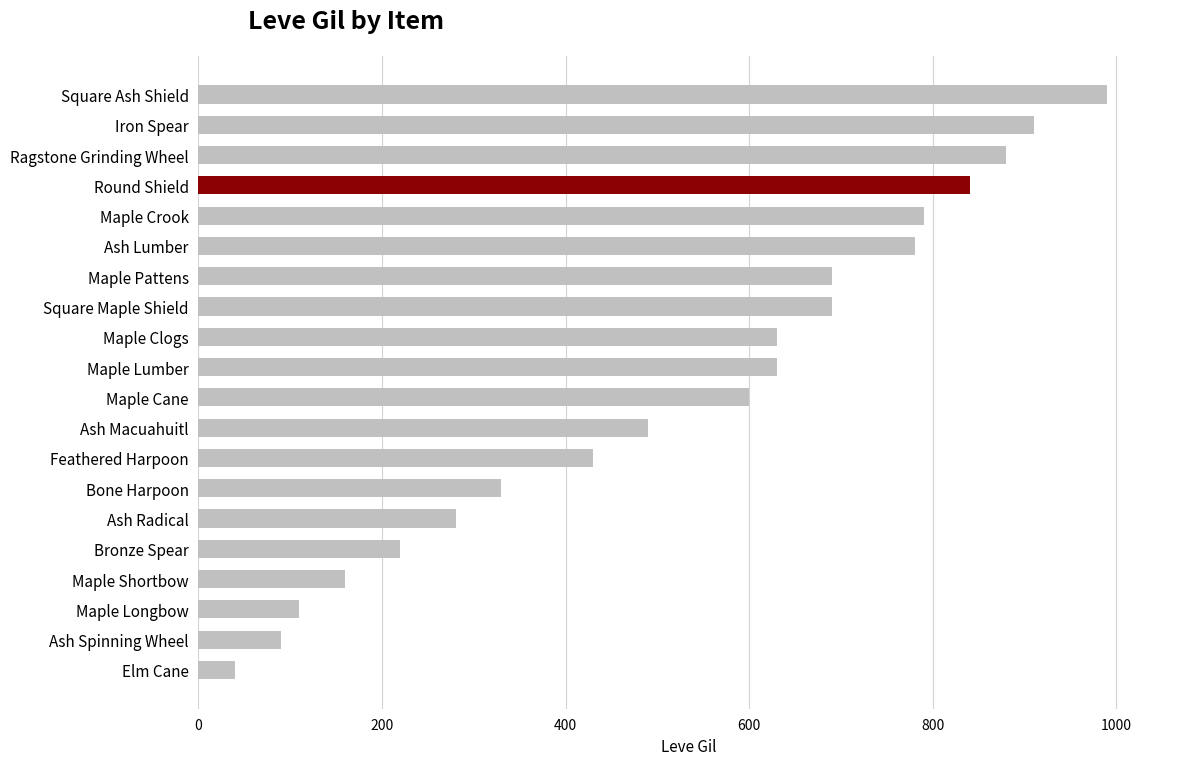

Reading top to bottom, what are all the values shown in this chart?

Square Ash Shield=990	Iron Spear=910	Ragstone Grinding Wheel=880	Round Shield=840	Maple Crook=790	Ash Lumber=780	Maple Pattens=690	Square Maple Shield=690	Maple Clogs=630	Maple Lumber=630	Maple Cane=600	Ash Macuahuitl=490	Feathered Harpoon=430	Bone Harpoon=330	Ash Radical=280	Bronze Spear=220	Maple Shortbow=160	Maple Longbow=110	Ash Spinning Wheel=90	Elm Cane=40